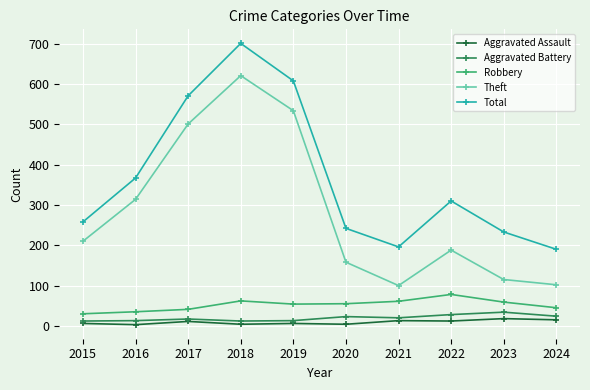

How many categories are shown in the chart?

10